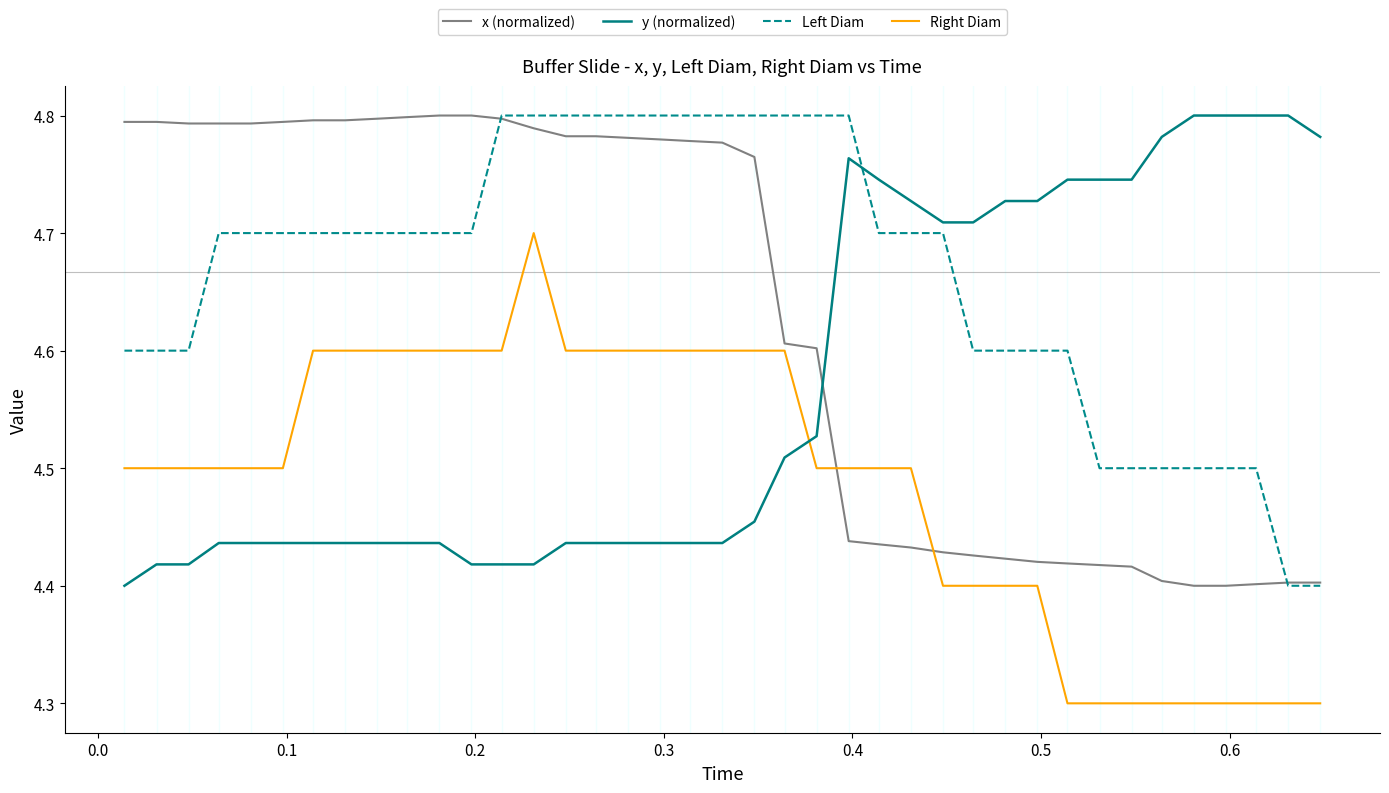

At how many categories does at least one series exceed 4?

39